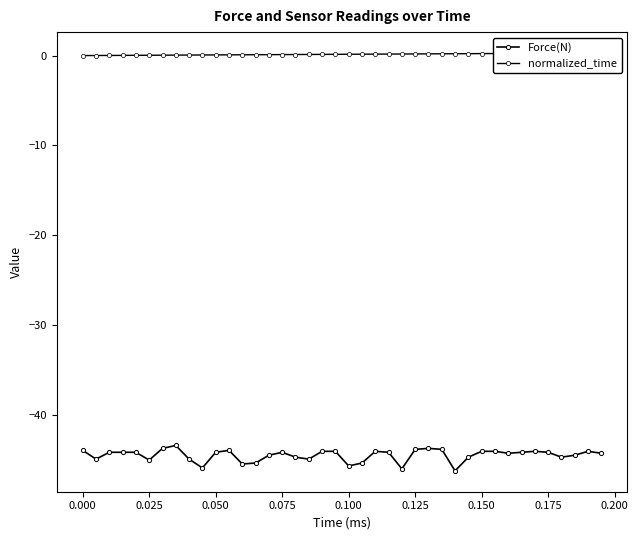

What is the average value of the normalized_time series?

0.1